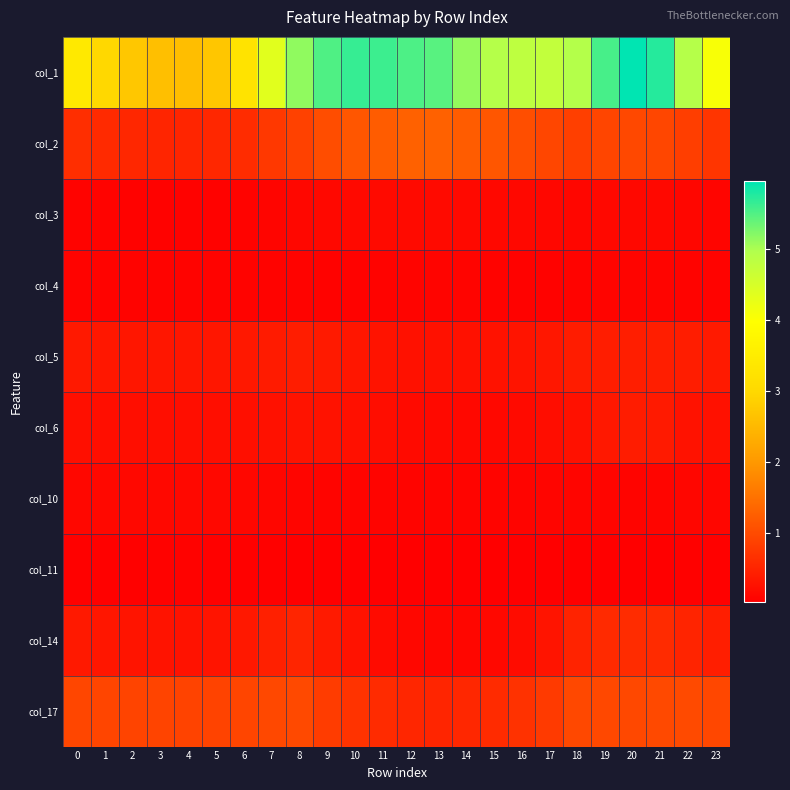

Reading left to right, transcribe all the data shown in this chart.

col_1: 0=3.4	1=3.0	2=2.7	3=2.6	4=2.6	5=2.7	6=3.3	7=4.4	8=5.2	9=5.5	10=5.6	11=5.6	12=5.5	13=5.5	14=5.1	15=4.9	16=4.8	17=4.8	18=4.9	19=5.6	20=6.0	21=5.7	22=4.9	23=4.1
col_2: 0=0.6	1=0.6	2=0.5	3=0.5	4=0.5	5=0.5	6=0.6	7=0.7	8=0.9	9=1.0	10=1.1	11=1.2	12=1.3	13=1.3	14=1.2	15=1.1	16=1.0	17=0.9	18=0.8	19=0.9	20=1.0	21=0.9	22=0.8	23=0.7
col_3: 0=0.1	1=0.1	2=0.1	3=0.1	4=0.1	5=0.1	6=0.1	7=0.1	8=0.1	9=0.1	10=0.2	11=0.2	12=0.2	13=0.2	14=0.2	15=0.1	16=0.1	17=0.1	18=0.1	19=0.1	20=0.1	21=0.1	22=0.1	23=0.1
col_4: 0=0.1	1=0.1	2=0.1	3=0.1	4=0.1	5=0.1	6=0.1	7=0.1	8=0.1	9=0.1	10=0.1	11=0.1	12=0.1	13=0.1	14=0.1	15=0.1	16=0.1	17=0.1	18=0.1	19=0.1	20=0.1	21=0.1	22=0.1	23=0.1
col_5: 0=0.3	1=0.3	2=0.3	3=0.3	4=0.3	5=0.3	6=0.3	7=0.4	8=0.4	9=0.4	10=0.3	11=0.3	12=0.3	13=0.2	14=0.2	15=0.3	16=0.3	17=0.3	18=0.4	19=0.4	20=0.4	21=0.4	22=0.4	23=0.4
col_6: 0=0.2	1=0.2	2=0.2	3=0.2	4=0.2	5=0.2	6=0.2	7=0.3	8=0.3	9=0.3	10=0.2	11=0.2	12=0.2	13=0.2	14=0.1	15=0.1	16=0.2	17=0.2	18=0.3	19=0.3	20=0.4	21=0.4	22=0.3	23=0.2
col_10: 0=0.1	1=0.1	2=0.1	3=0.1	4=0.1	5=0.1	6=0.1	7=0.1	8=0.1	9=0.1	10=0.1	11=0.1	12=0.1	13=0.1	14=0.1	15=0.1	16=0.1	17=0.1	18=0.1	19=0.1	20=0.1	21=0.1	22=0.1	23=0.1
col_11: 0=0.0	1=0.1	2=0.1	3=0.1	4=0.1	5=0.1	6=0.0	7=0.0	8=0.0	9=0.0	10=0.0	11=0.0	12=0.0	13=0.0	14=0.0	15=0.0	16=0.0	17=0.0	18=0.0	19=0.0	20=0.0	21=0.0	22=0.0	23=0.0
col_14: 0=0.4	1=0.3	2=0.3	3=0.3	4=0.3	5=0.3	6=0.3	7=0.4	8=0.5	9=0.4	10=0.3	11=0.2	12=0.1	13=0.1	14=0.1	15=0.1	16=0.2	17=0.3	18=0.5	19=0.6	20=0.6	21=0.6	22=0.5	23=0.4
col_17: 0=0.9	1=0.9	2=0.9	3=0.9	4=0.9	5=0.9	6=0.9	7=1.0	8=1.0	9=0.8	10=0.7	11=0.6	12=0.5	13=0.5	14=0.5	15=0.6	16=0.7	17=0.8	18=1.0	19=1.0	20=1.0	21=1.0	22=1.0	23=0.9